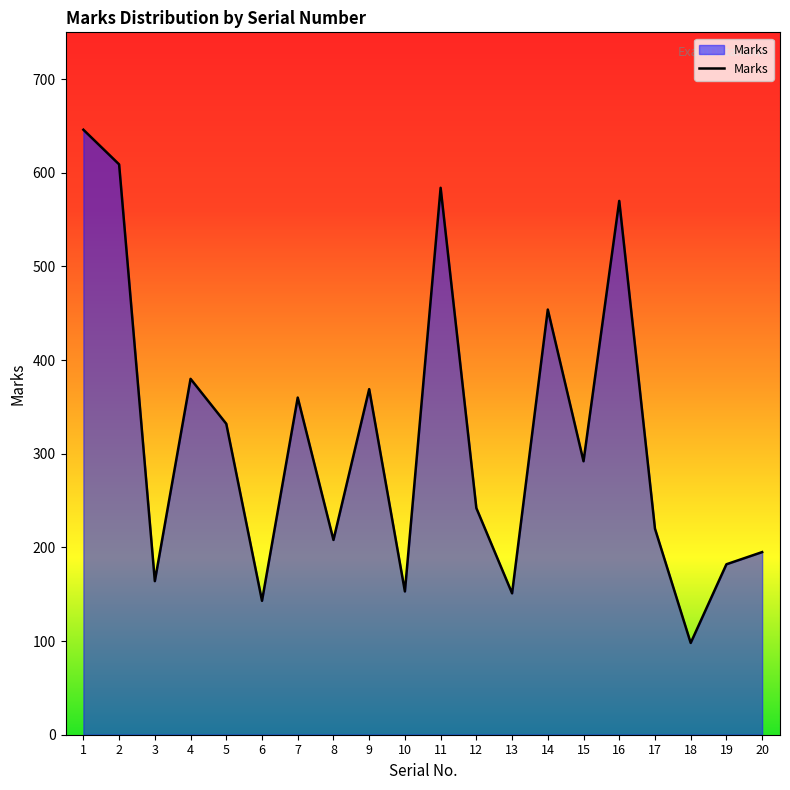

The value at 14 is 454. True or false?

True